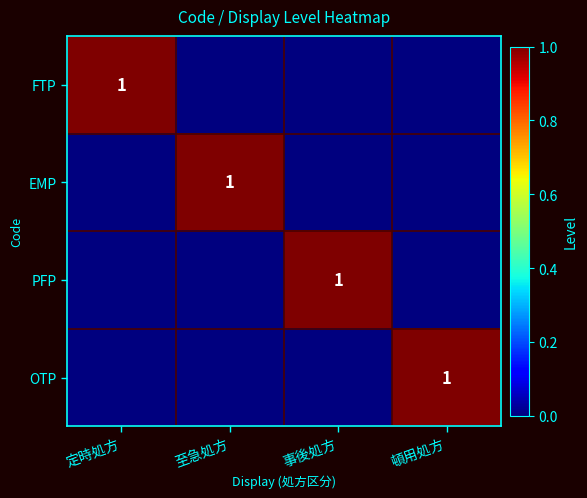

True or false: EMP has a value of 1 at 至急処方.

True